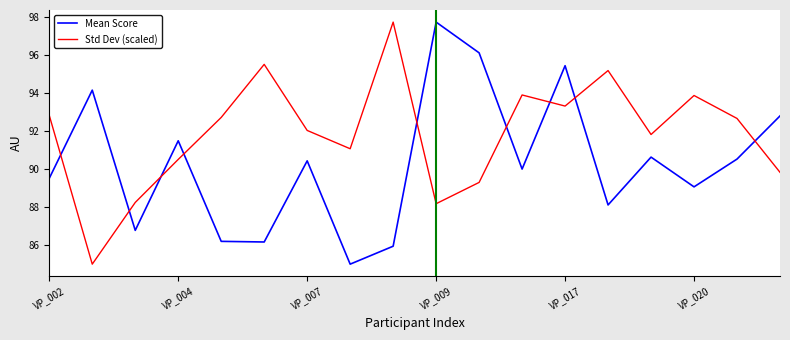

List the series in order of their overall mean, lowest first.

Mean Score, Std Dev (scaled)